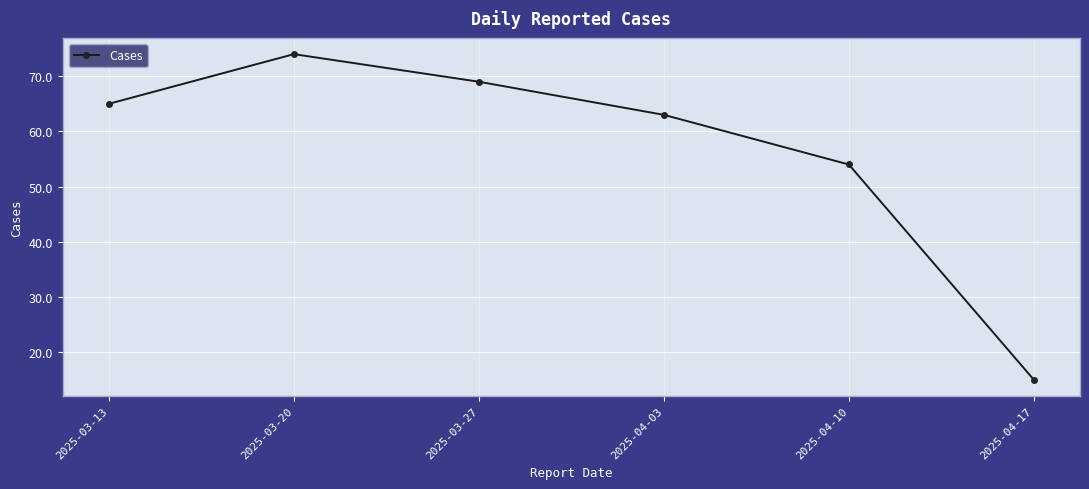

The value at 2025-03-27 is 92. True or false?

False